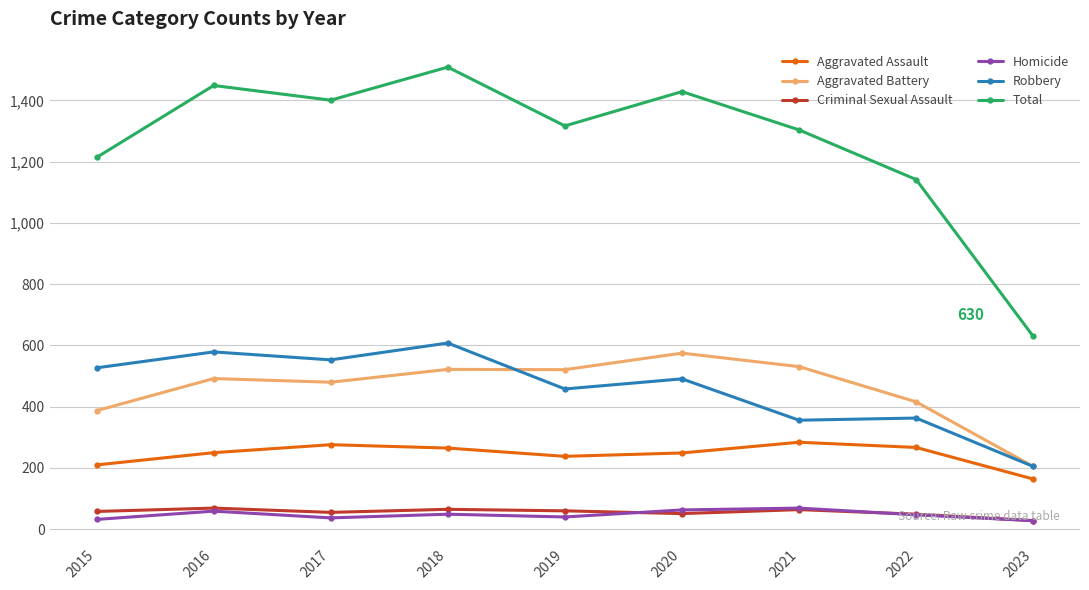

What value does the Criminal Sexual Assault series have at 2018?

65